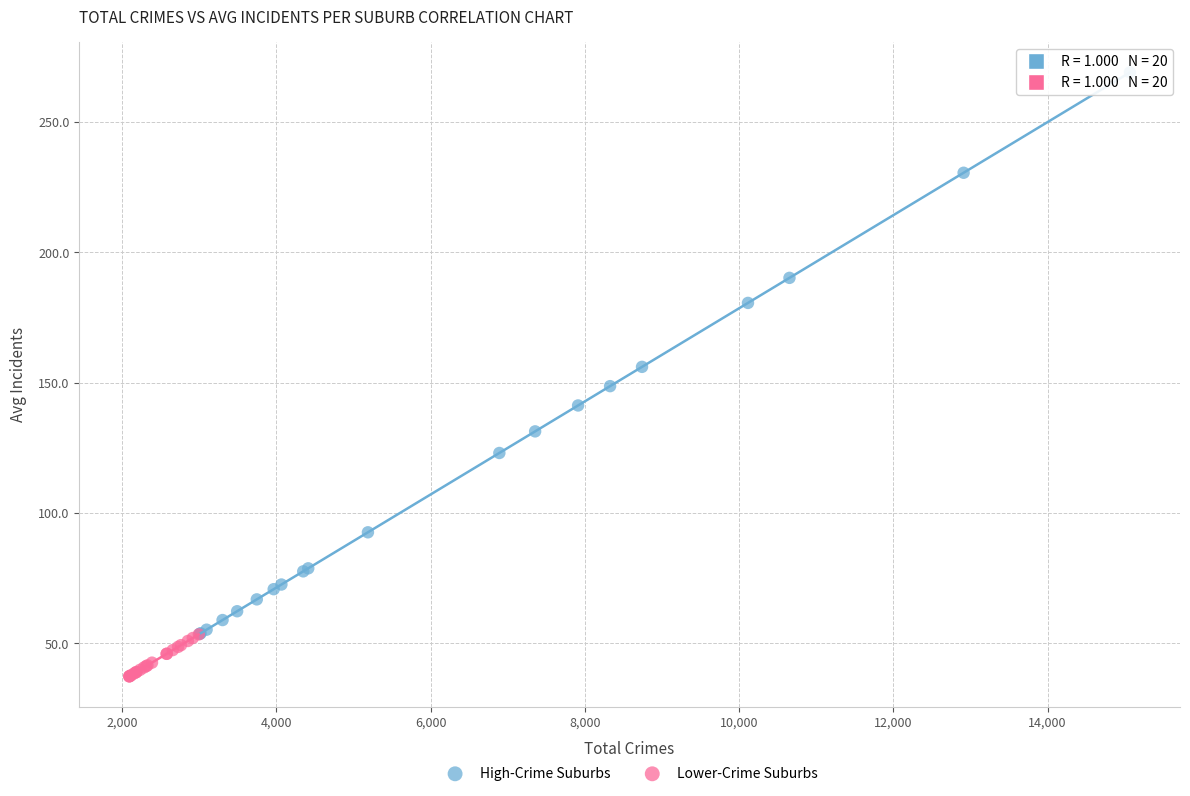

Which series reaches the minimum Y coordinate?

Lower-Crime Suburbs